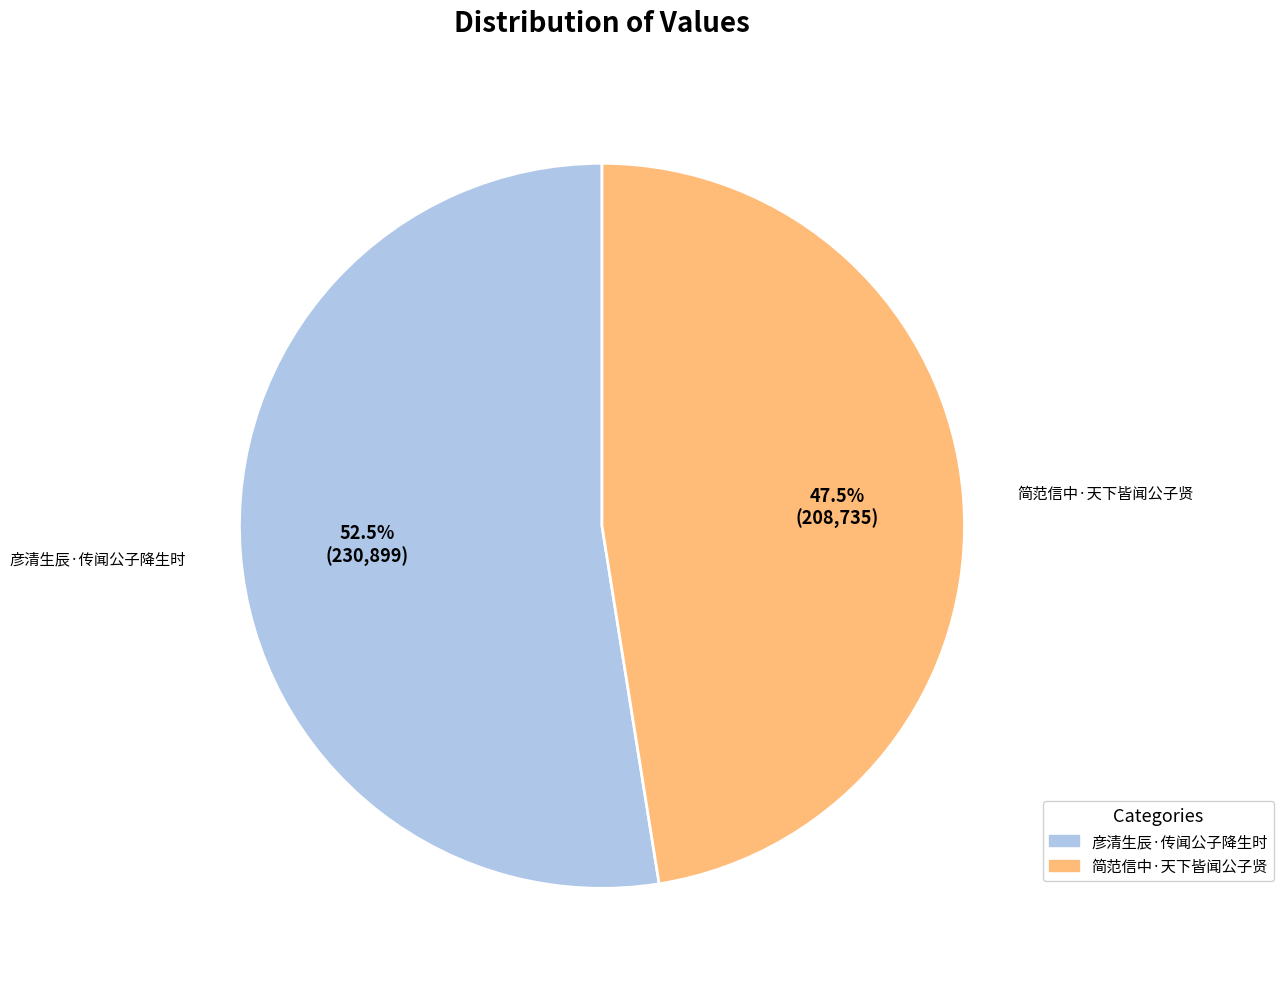

Is it true that 简范信中·天下皆闻公子贤 is 54% of the pie?

False